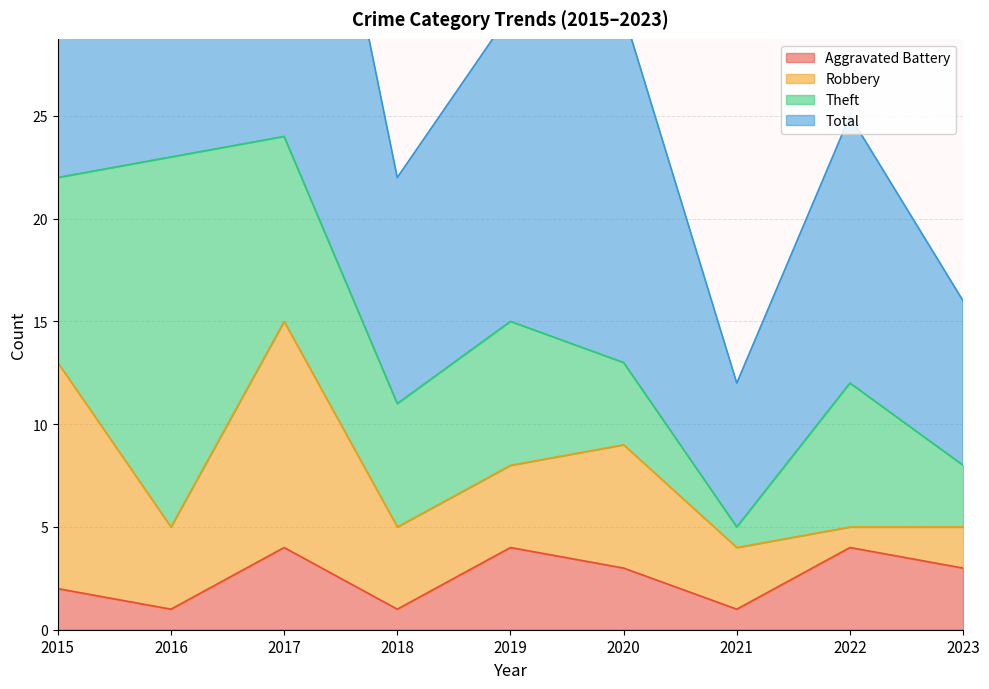

What is the sum of the Total values at 2022 and 2017?

74